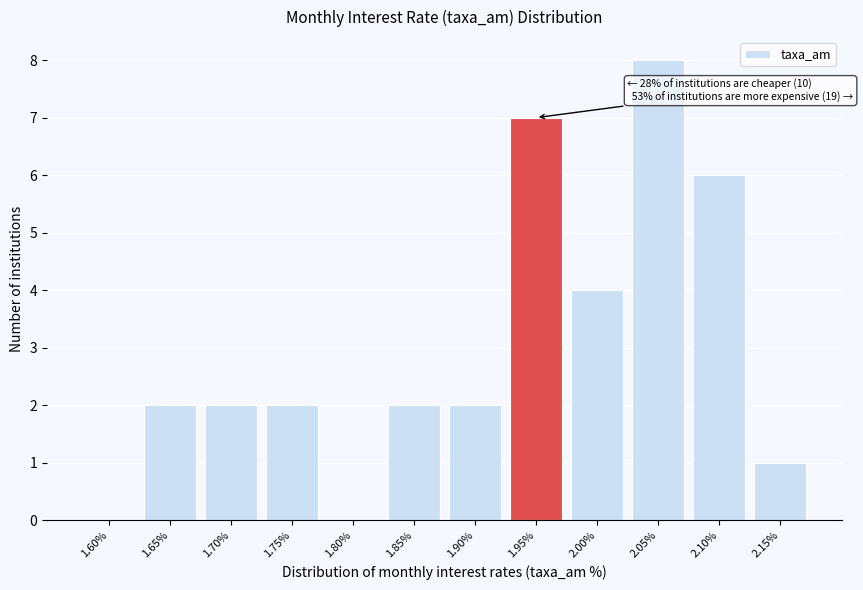

Reading right to left, transcribe all the data shown in this chart.

2.15%=1	2.10%=6	2.05%=8	2.00%=4	1.95%=7	1.90%=2	1.85%=2	1.80%=0	1.75%=2	1.70%=2	1.65%=2	1.60%=0